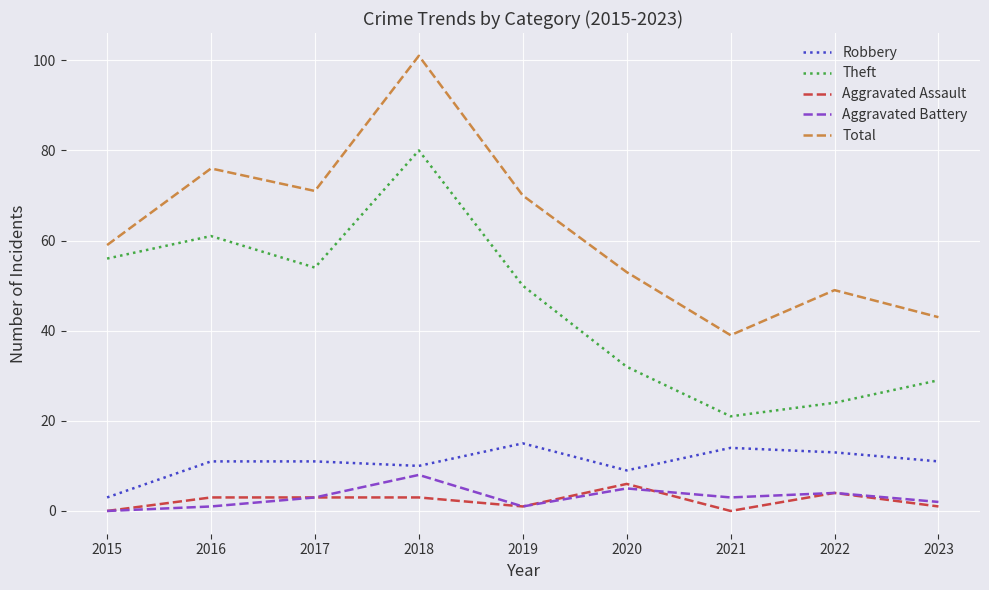

Which series has the widest spread of values?

Total